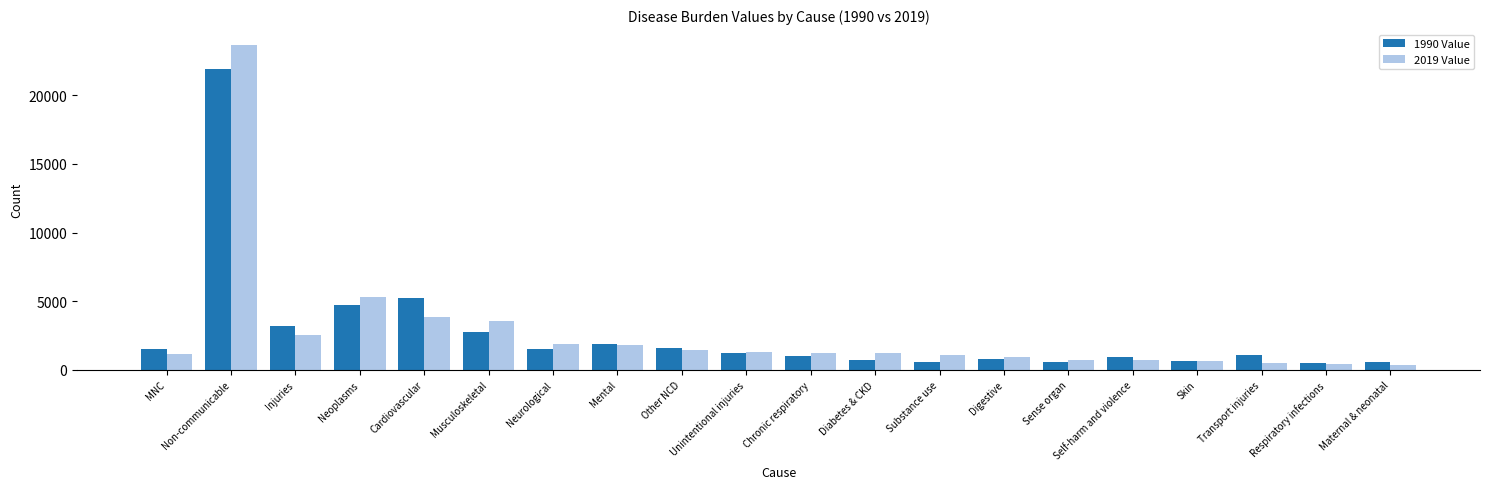

How many bars are there in each group?

2